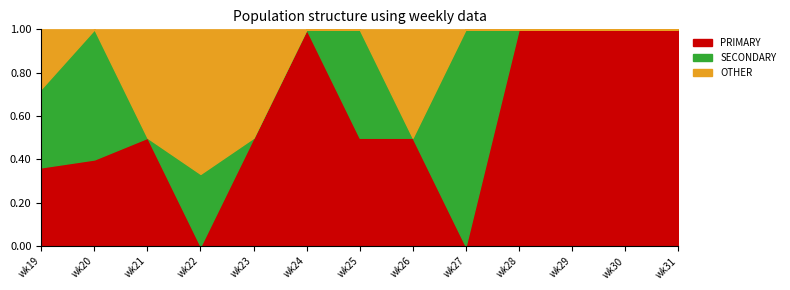

At which category is the sum across all series the highest?

wk22